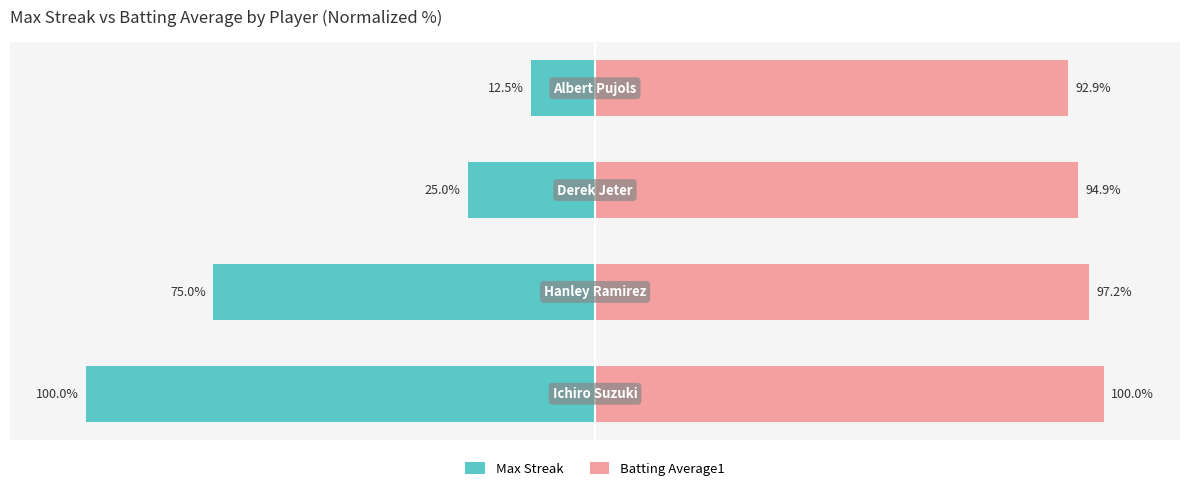

Reading left to right, what are all the values shown in this chart?

Max Streak: −150=-100.0	−100=-75.0	−50=-25.0	0=-12.5
Batting Average1: −150=100.0	−100=97.2	−50=94.9	0=92.9